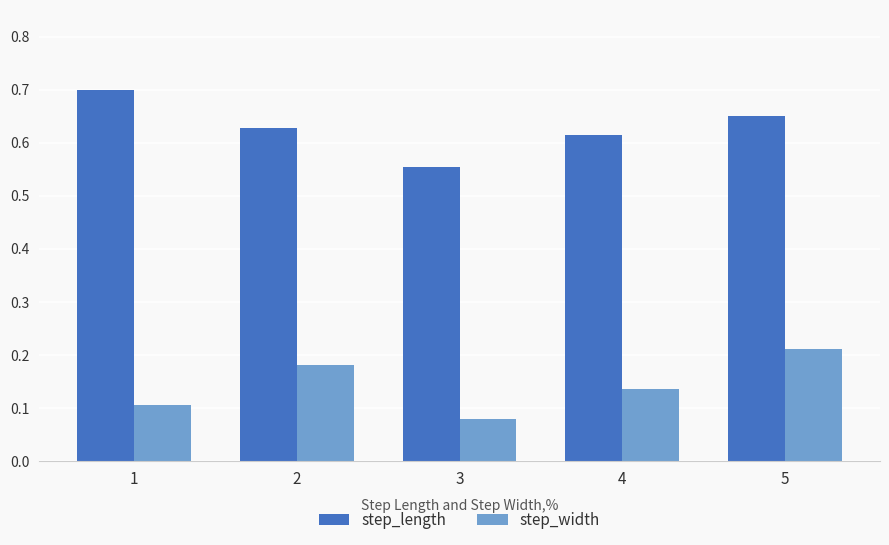

At which category does the chart reach its minimum across all series?

3